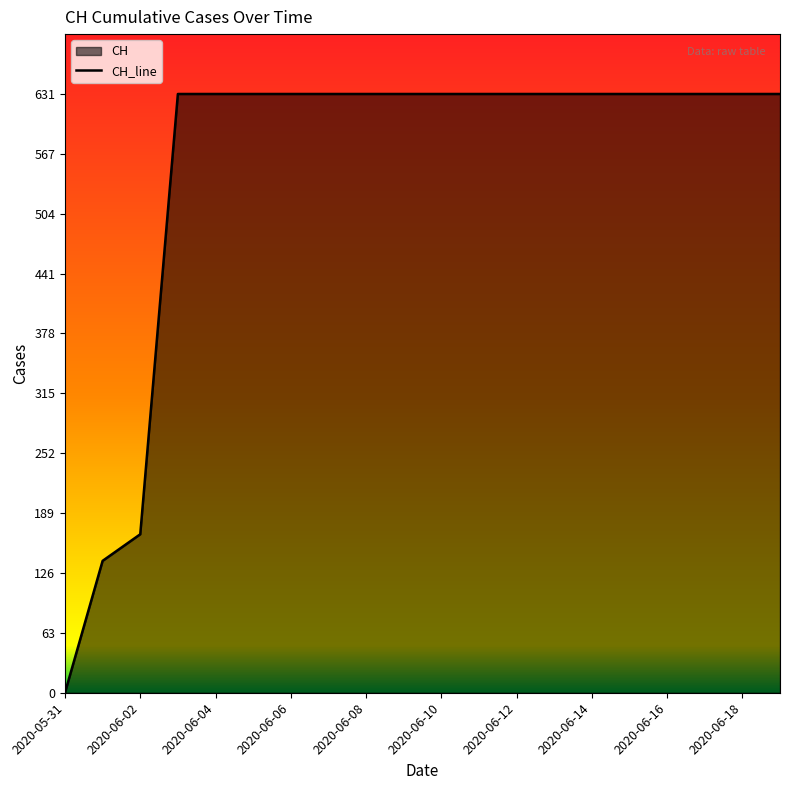

What value does the data have at 2020-06-18?

631